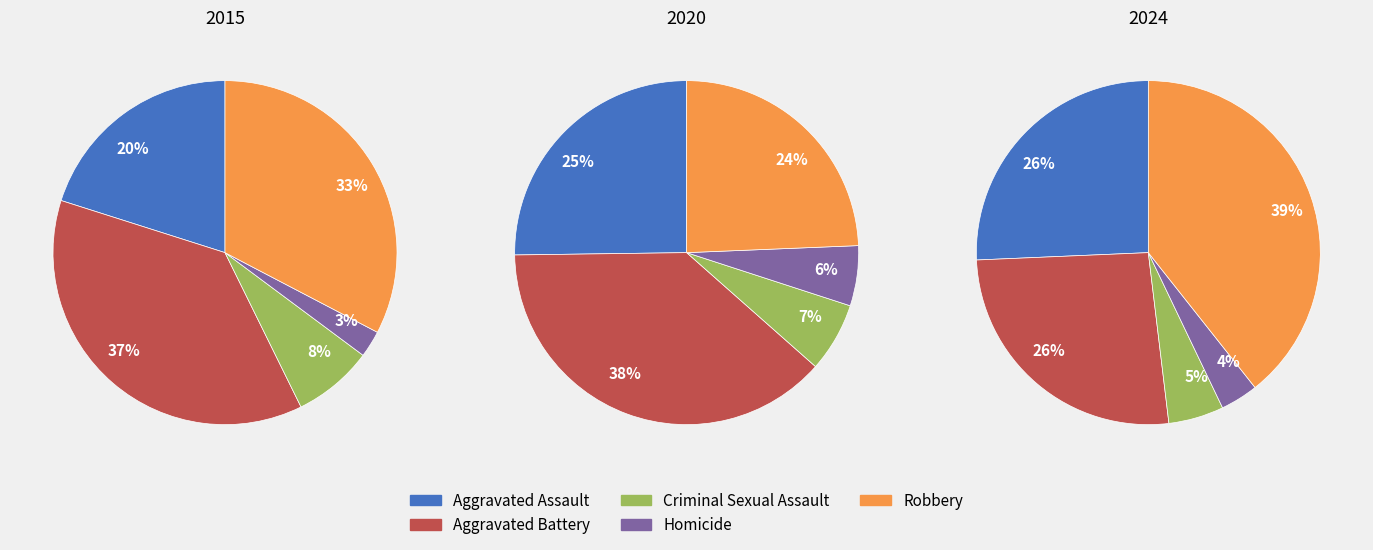

Which slice is the largest?

Robbery